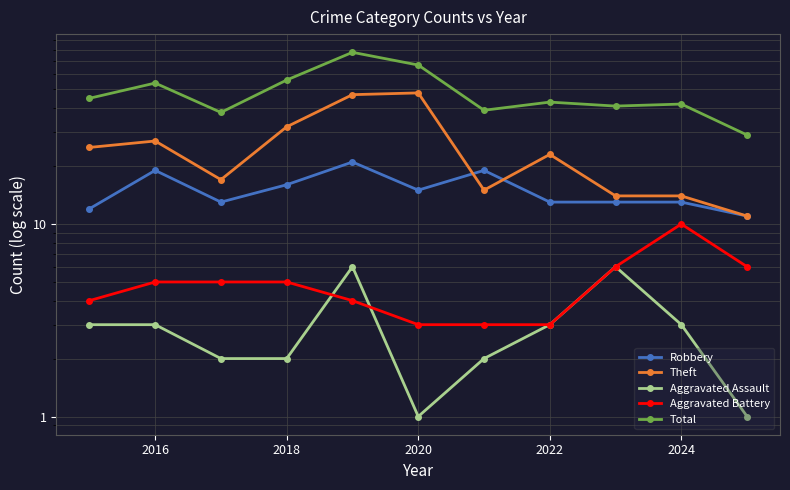

At which label does Robbery first exceed 13?

2016